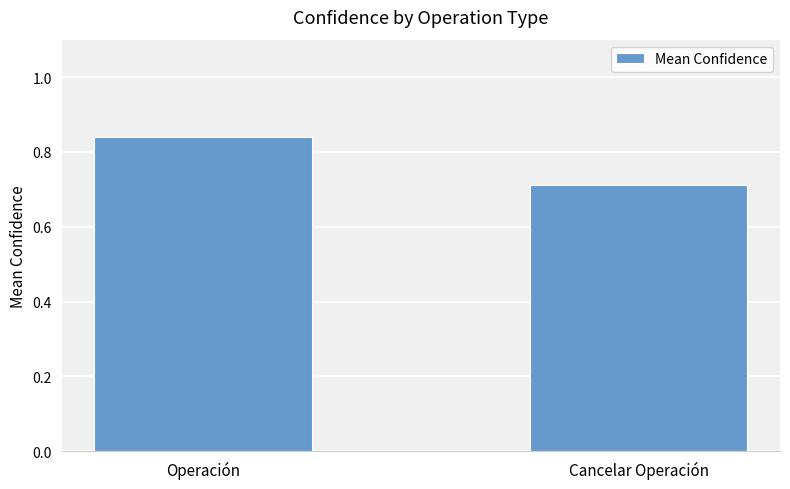

How many bars are there in total?

2